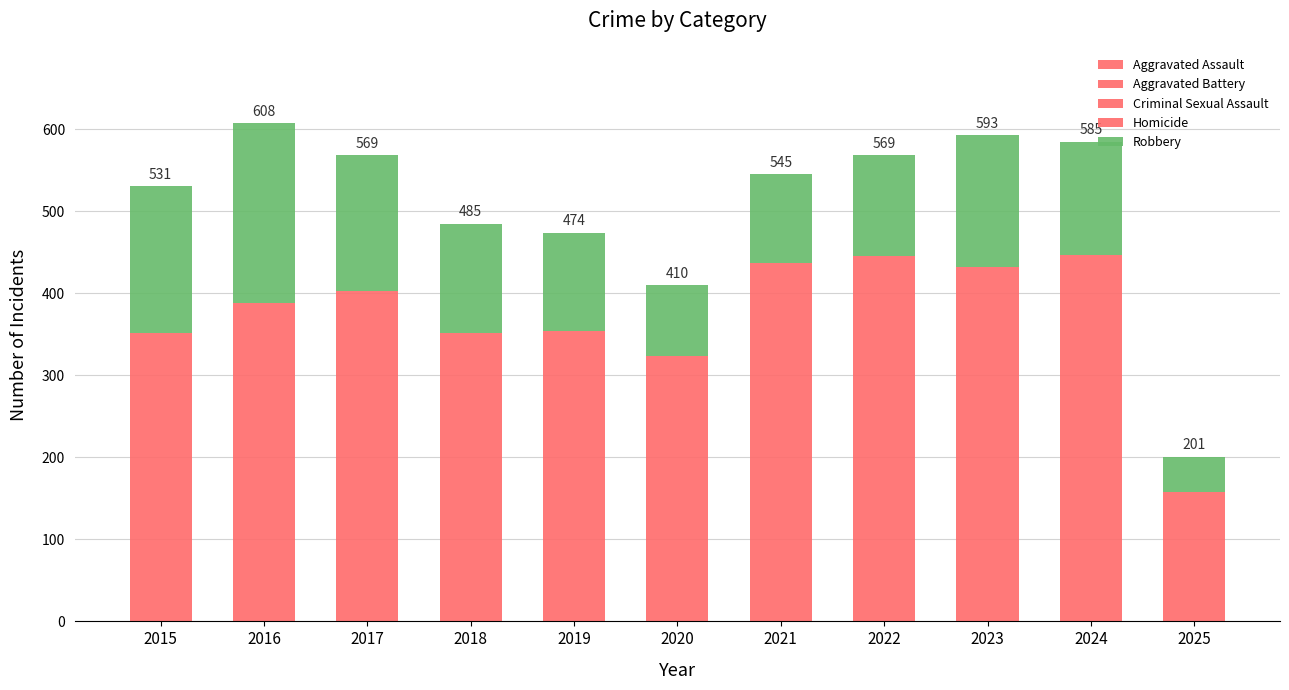

Are the bars horizontal?

No